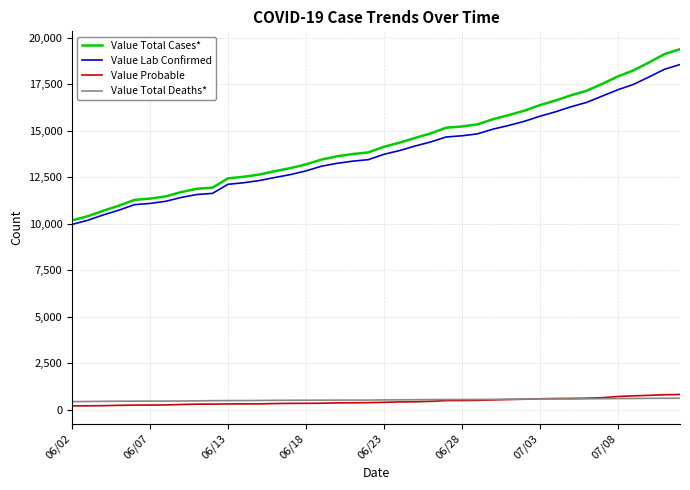

What is the greatest value displayed?

19389